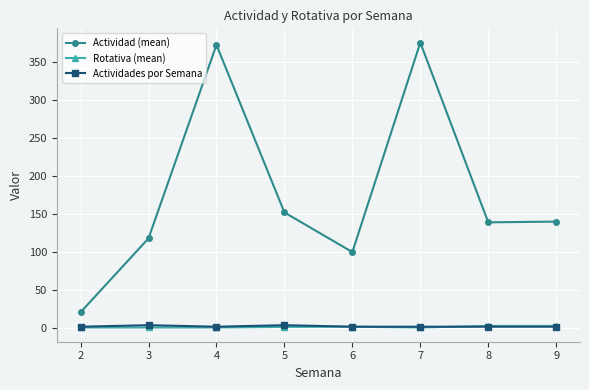

What is the maximum value shown in the chart?

375.0